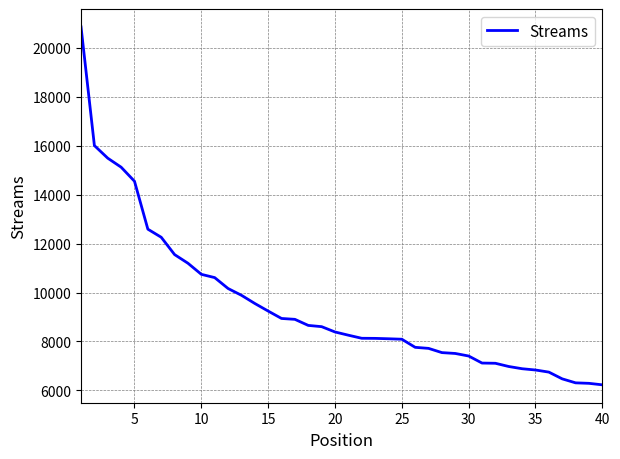

What is the difference between the maximum and minimum values?

14632